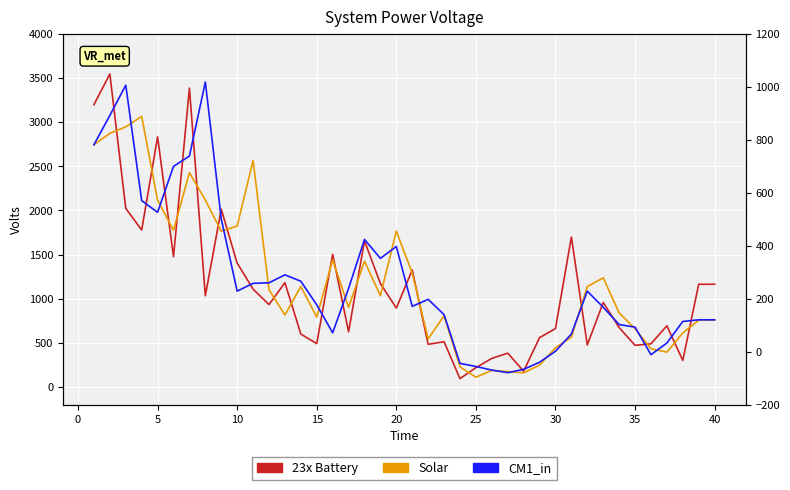

What are all the series names shown in the legend?

23x Battery, Solar, CM1_in